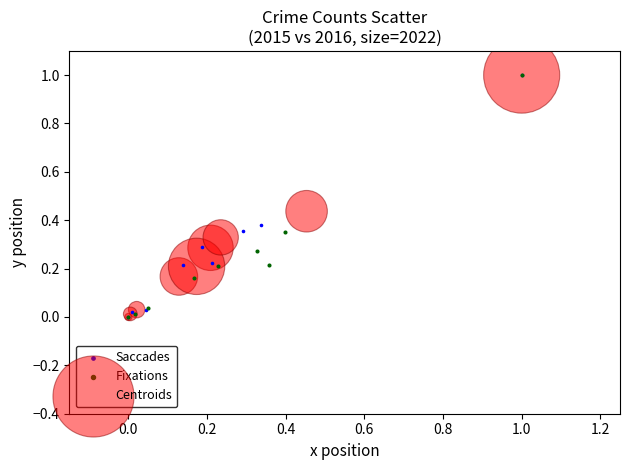

What are all the series names shown in the legend?

Saccades, Fixations, Centroids